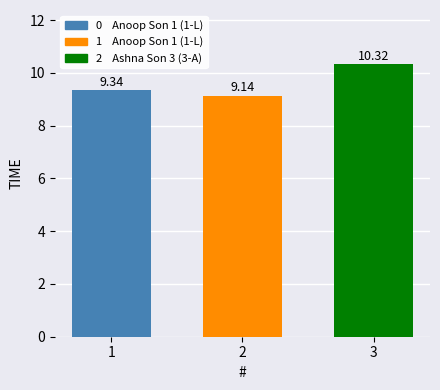

Rank the categories by value from lowest to highest.

2, 1, 3